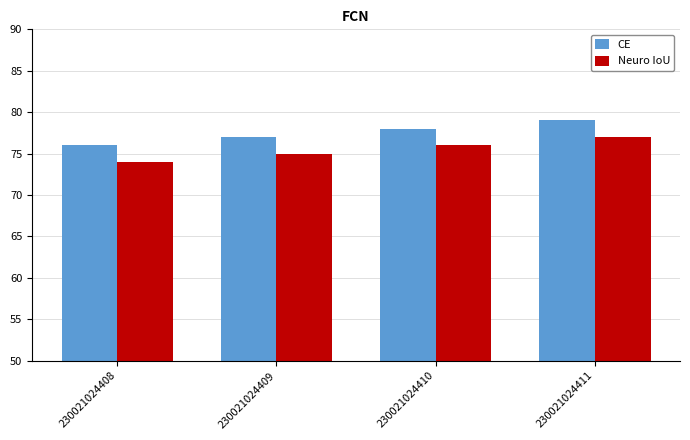

How many values in the CE series are below 78?

2